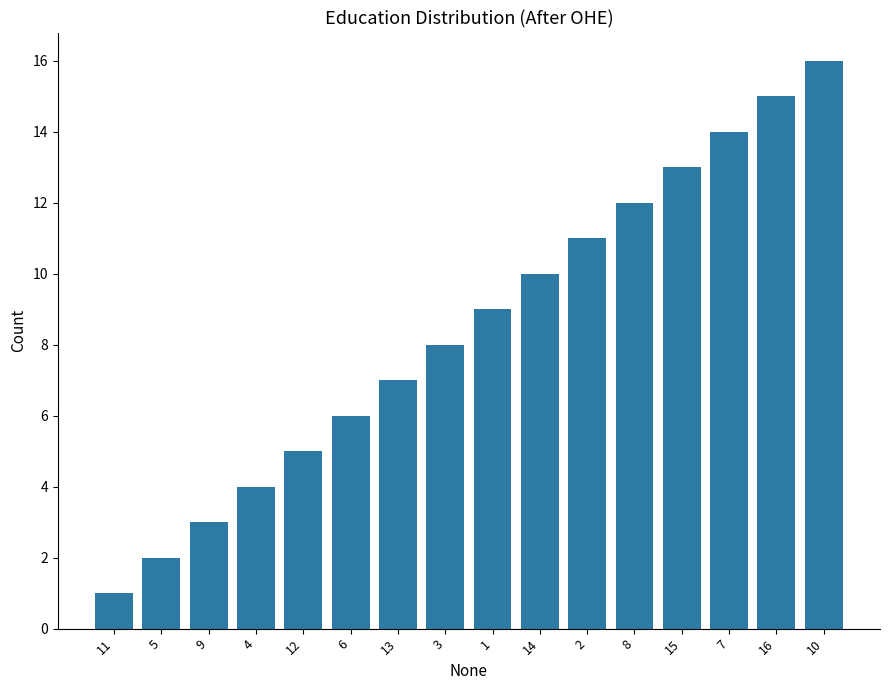

What is the ratio of the value at 9 to the value at 15?

0.2